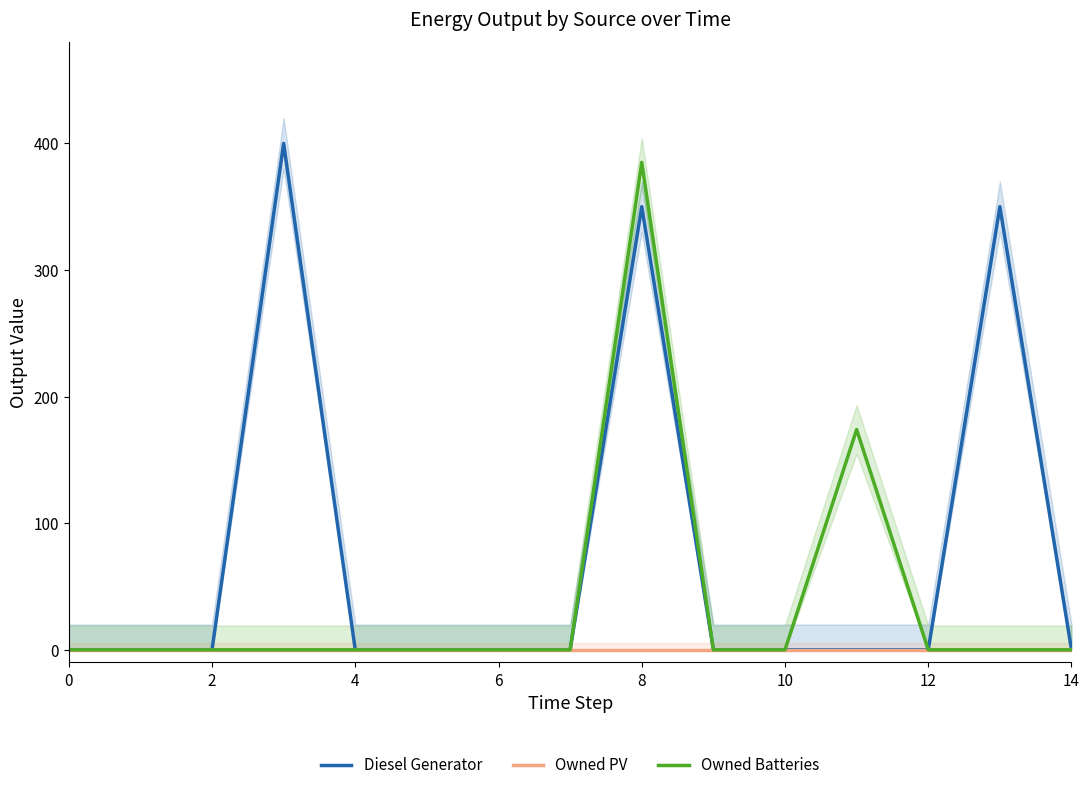

Is it true that Diesel Generator equals -243 at 10?

False